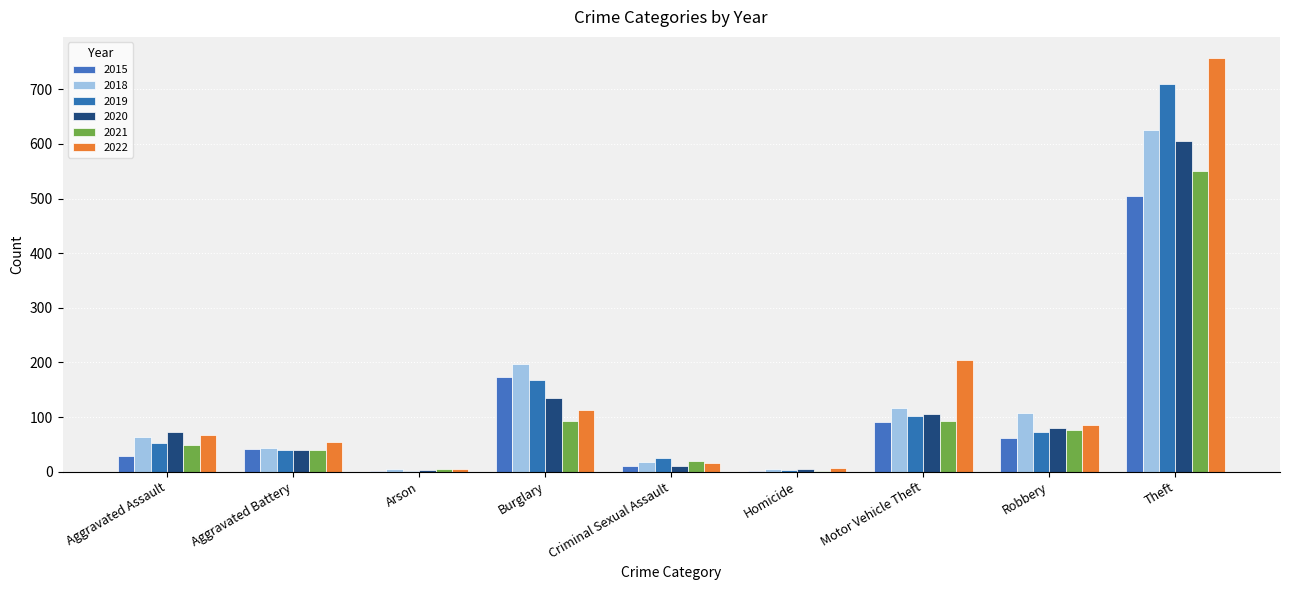

Is the value of 2020 at Aggravated Assault greater than the value of 2022 at Aggravated Assault?

Yes